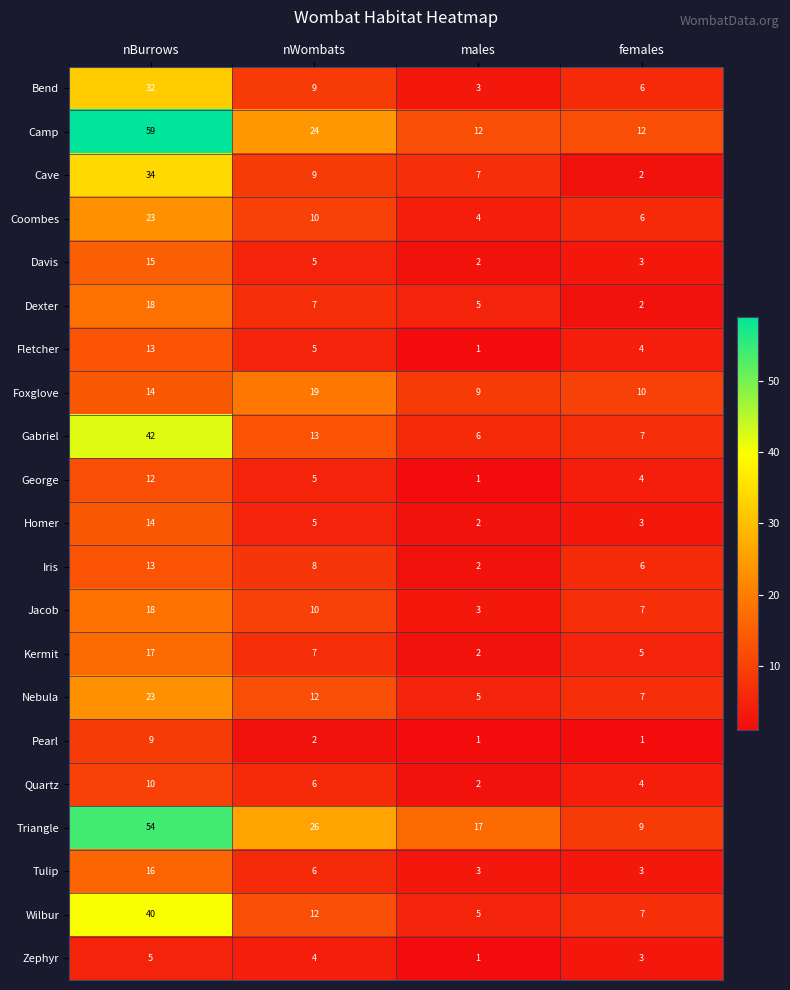

At which category is the sum across all series the highest?

nBurrows